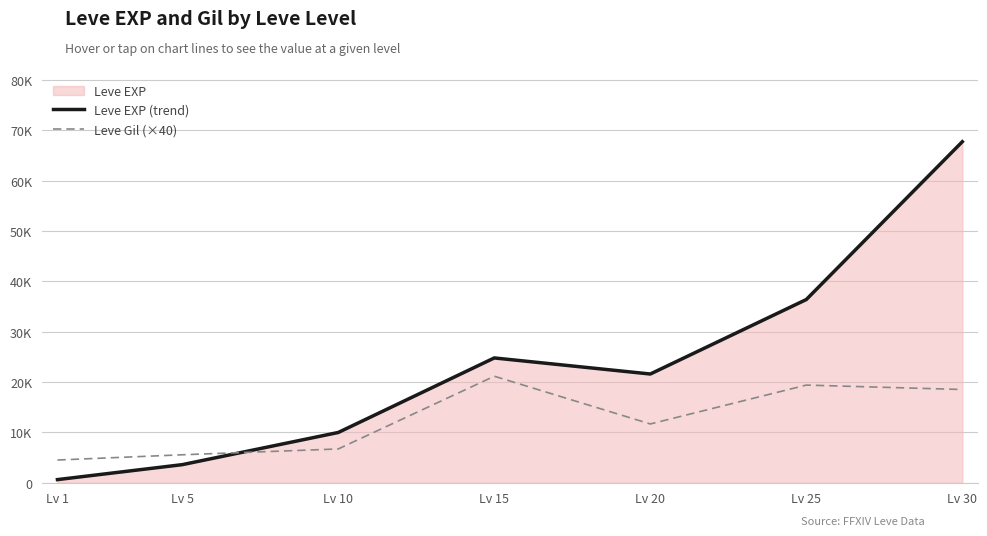

Does the chart have visible grid lines?

Yes